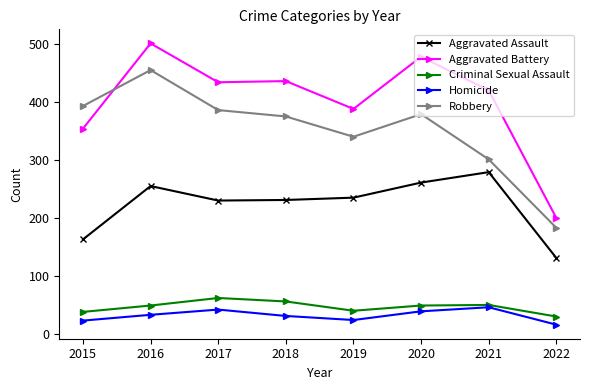

What are all the series names shown in the legend?

Aggravated Assault, Aggravated Battery, Criminal Sexual Assault, Homicide, Robbery